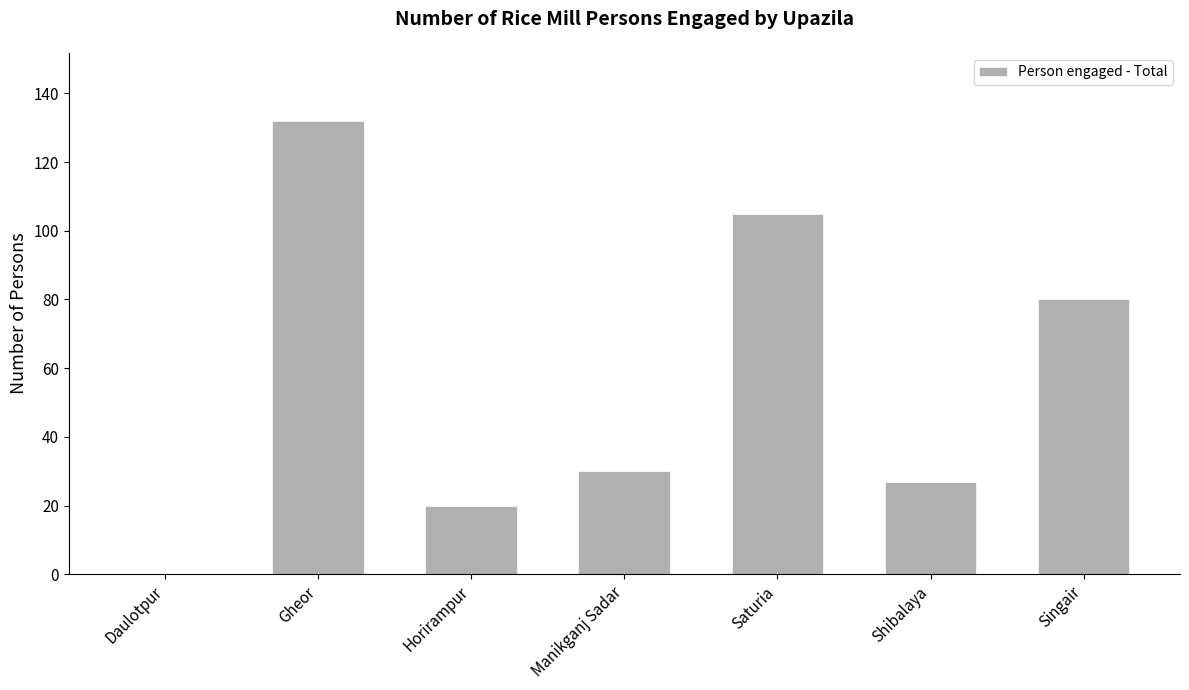

Read the value at Saturia, to the nearest 5.

105